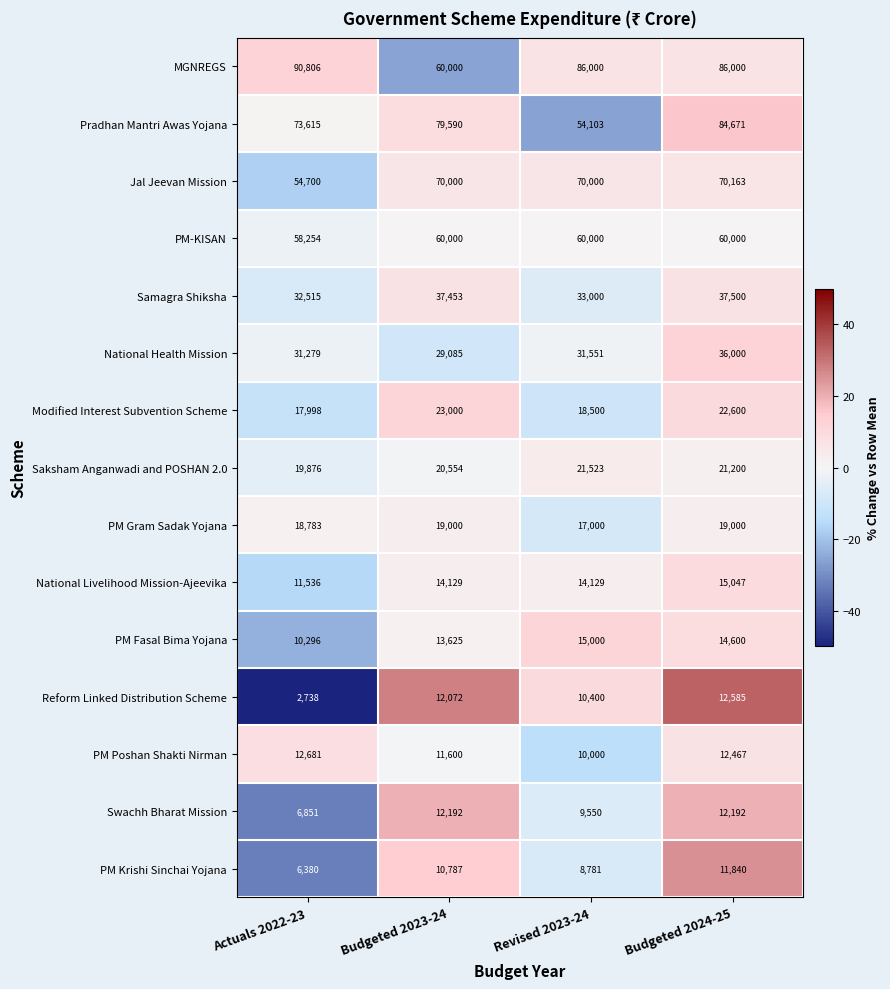

Which series changed the most between Budgeted 2023-24 and Budgeted 2024-25?

MGNREGS